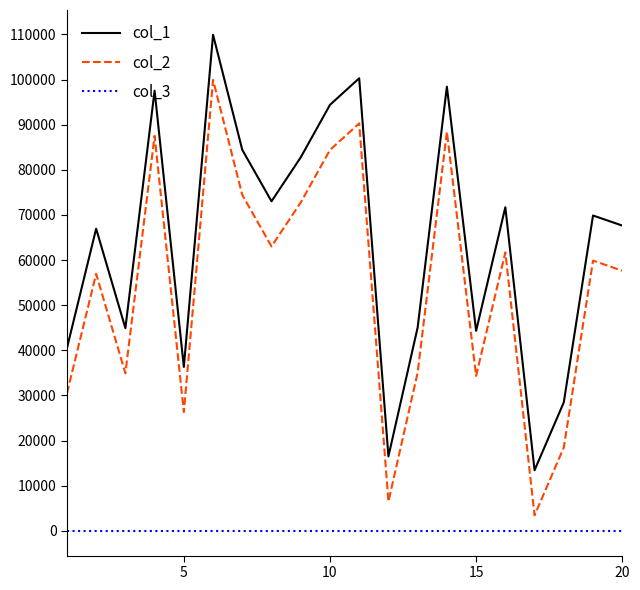

True or false: col_3 and col_2 intersect in this chart.

False